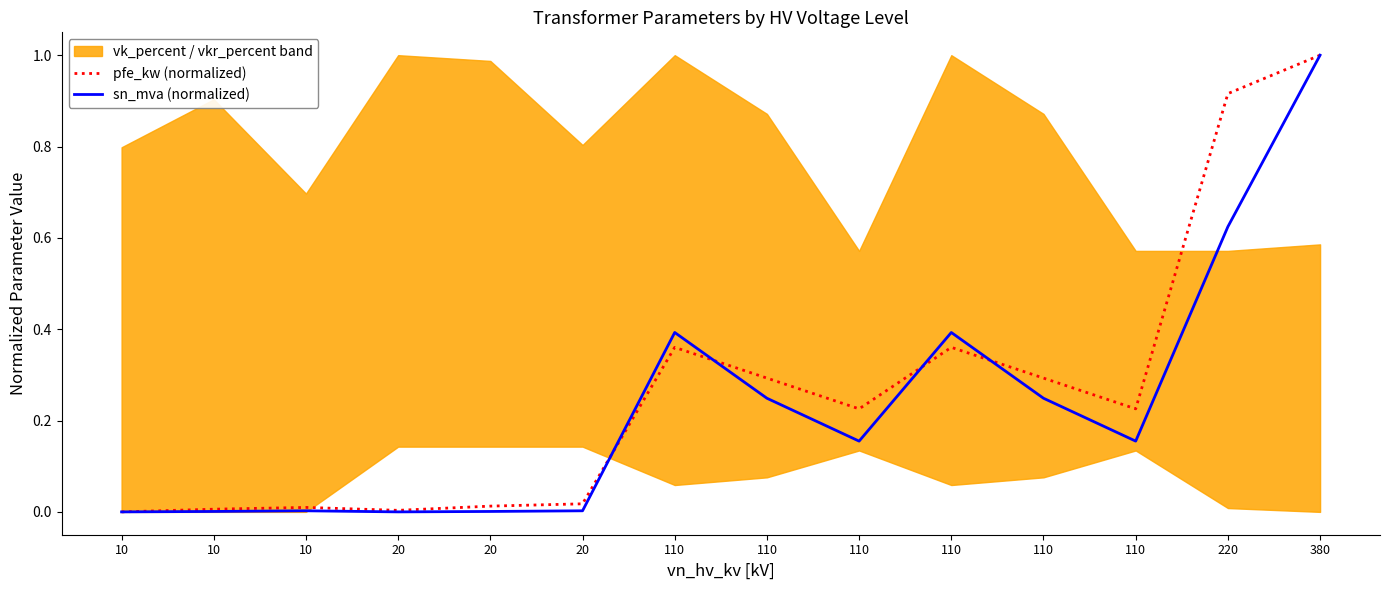

Reading left to right, extract all data points from this chart.

pfe_kw (normalized): 0.0	0.0	0.0	0.0	0.0	0.0	0.4	0.3	0.2	0.4	0.3	0.2	0.9	1.0
sn_mva (normalized): 0.0	0.0	0.0	0.0	0.0	0.0	0.4	0.2	0.2	0.4	0.2	0.2	0.6	1.0